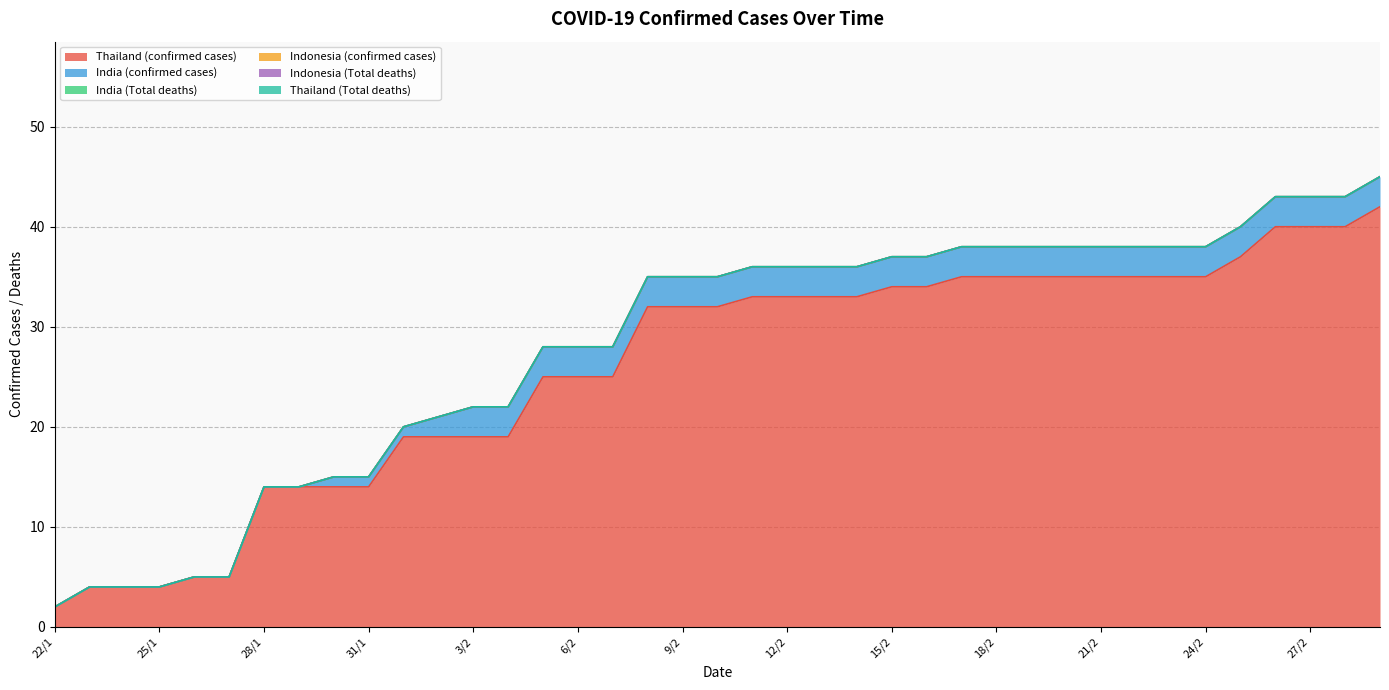

How many lines are shown in the chart?

6